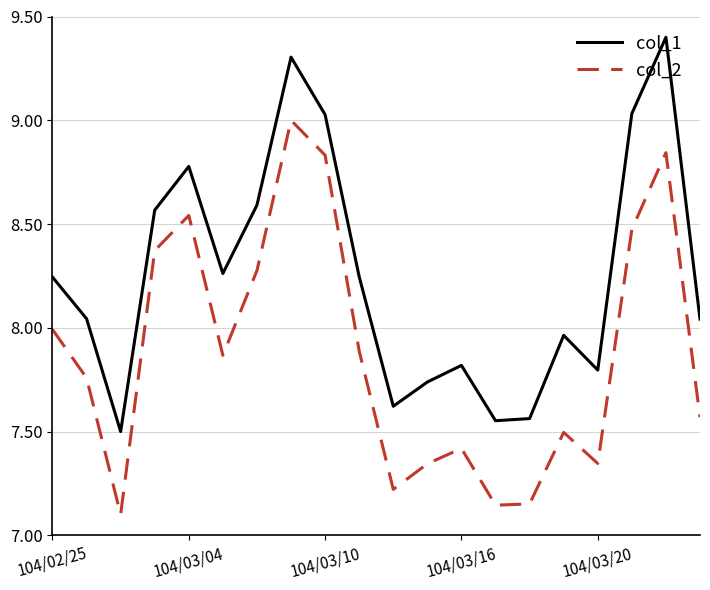

What is the greatest value displayed?

9.4